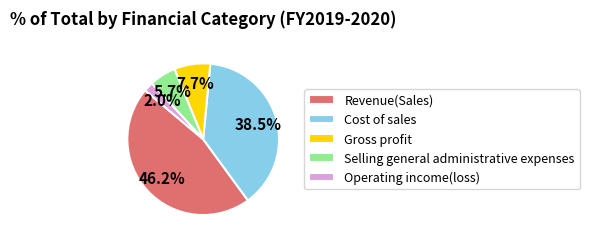

Rank the categories by value from lowest to highest.

Operating income(loss), Selling general administrative expenses, Gross profit, Cost of sales, Revenue(Sales)